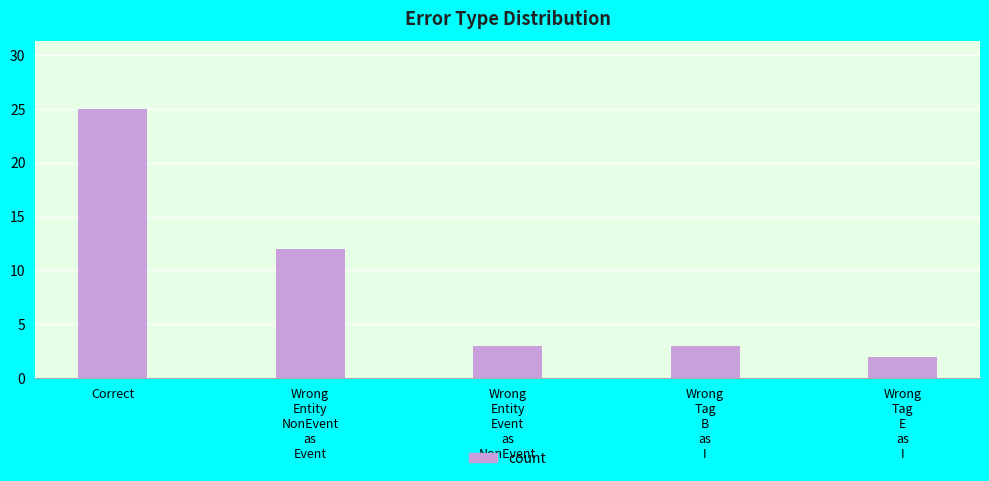

Are the bars grouped side by side (vs. stacked)?

No